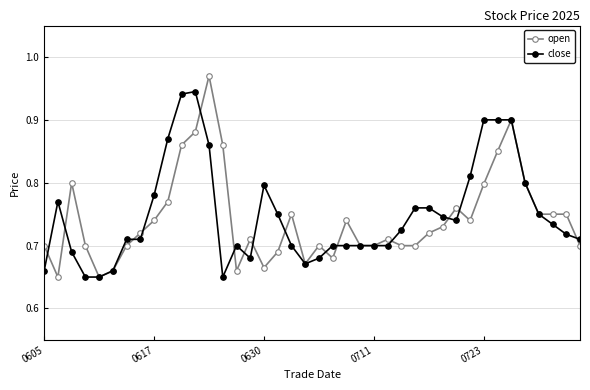

Which series has the largest range (max minus min)?

open